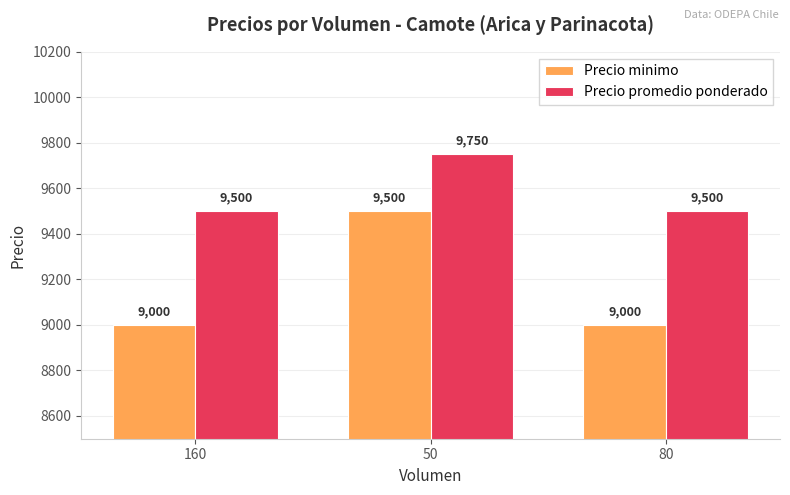

List the series in order of their overall mean, lowest first.

Precio minimo, Precio promedio ponderado